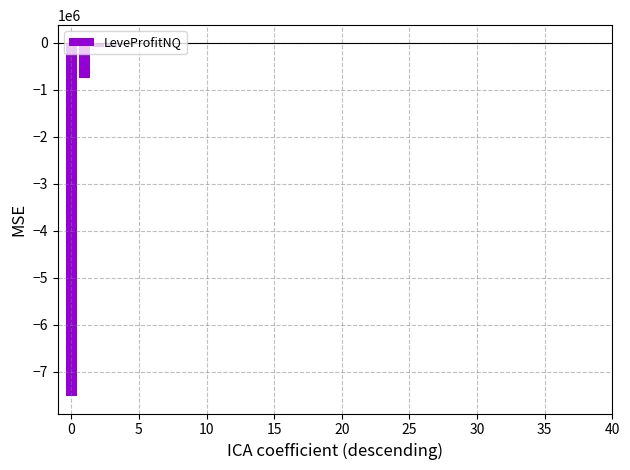

Are the bars horizontal?

No